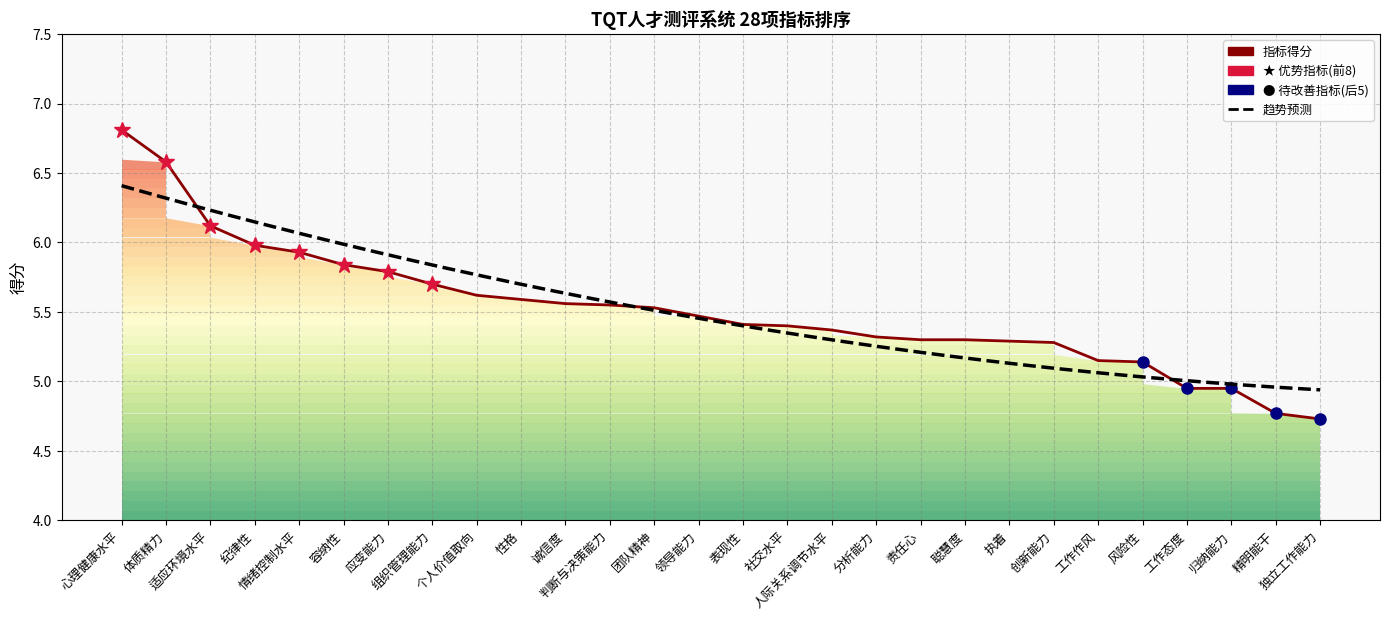

Approximately how many times larger is the value at 体质精力 compared to 心理健康水平?

1.0